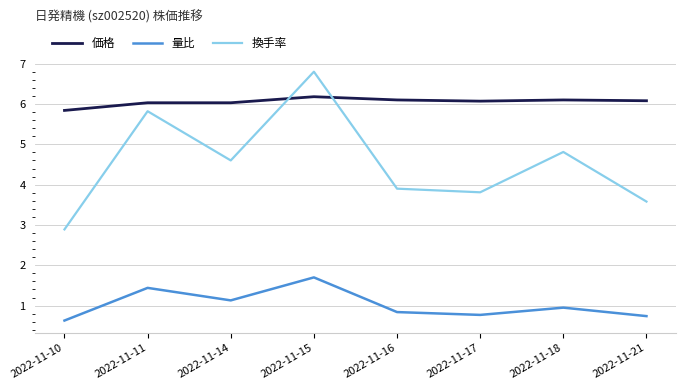

What is the difference between the second highest and minimum values in the 価格 series?

0.3